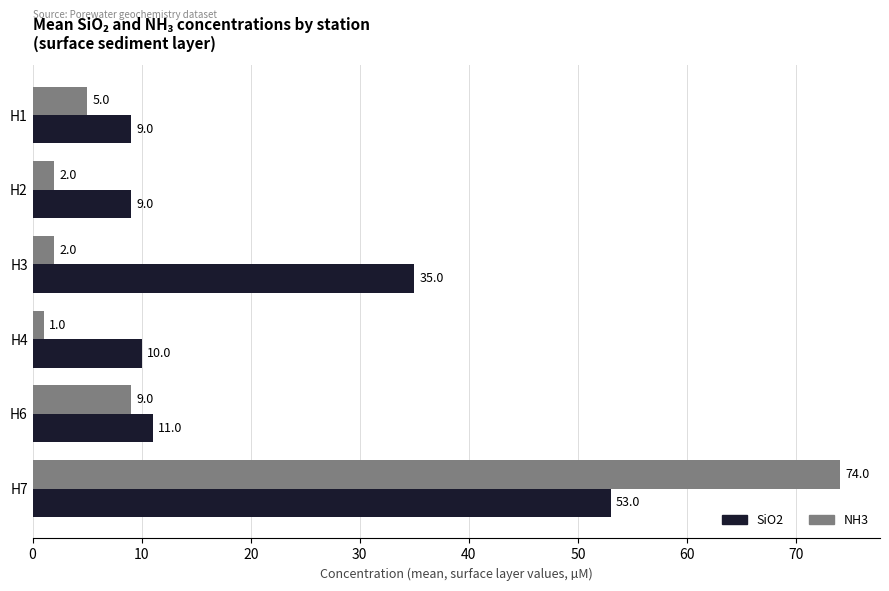

At which category is the sum across all series the highest?

H7